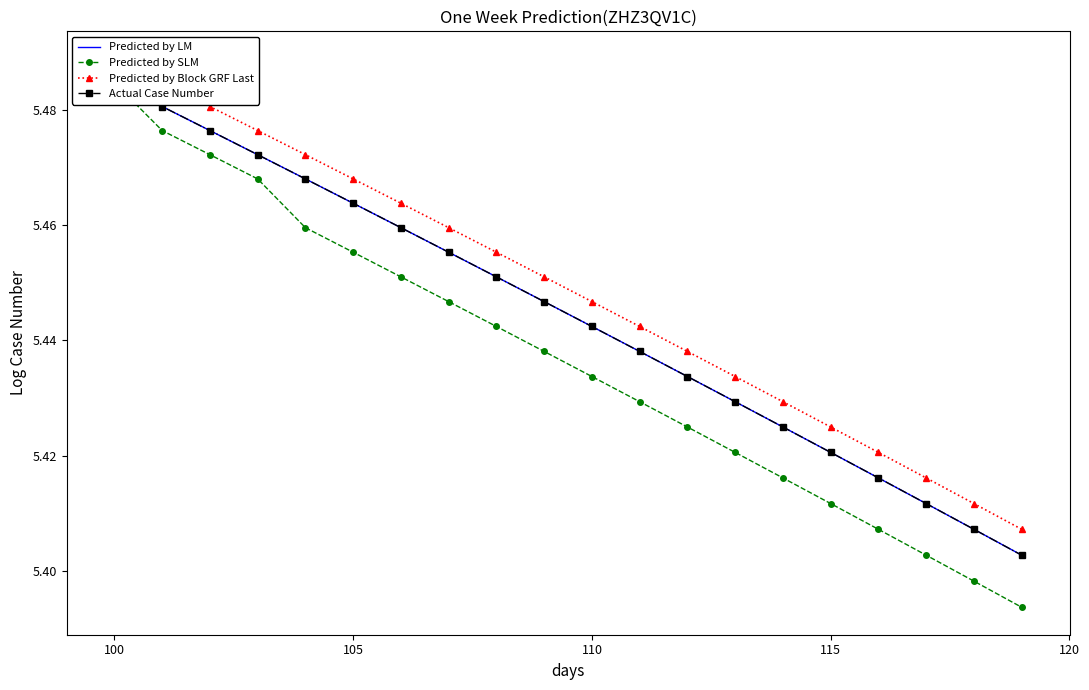

How many lines are shown in the chart?

4